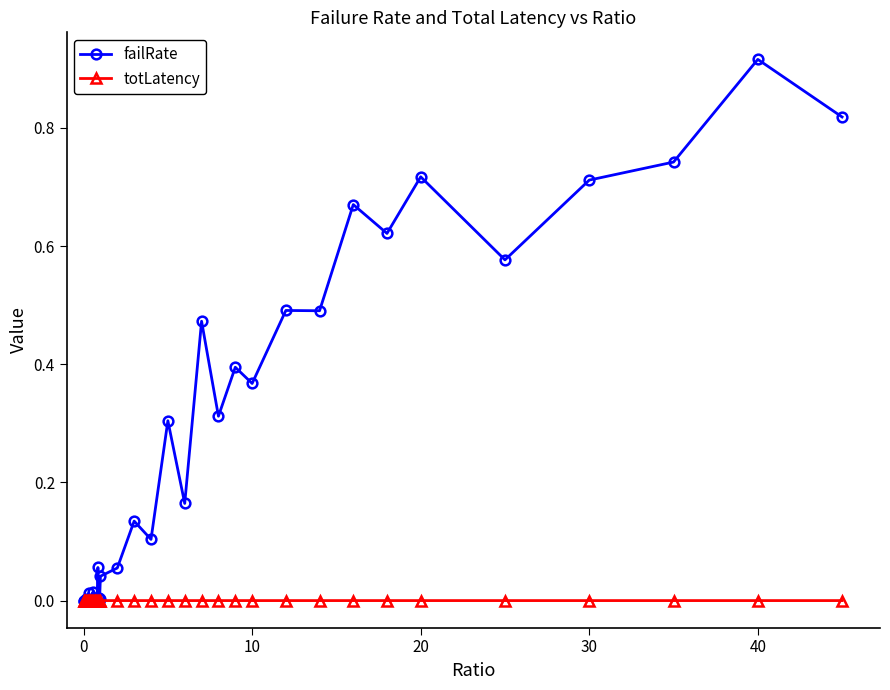

Which series has the largest range (max minus min)?

failRate